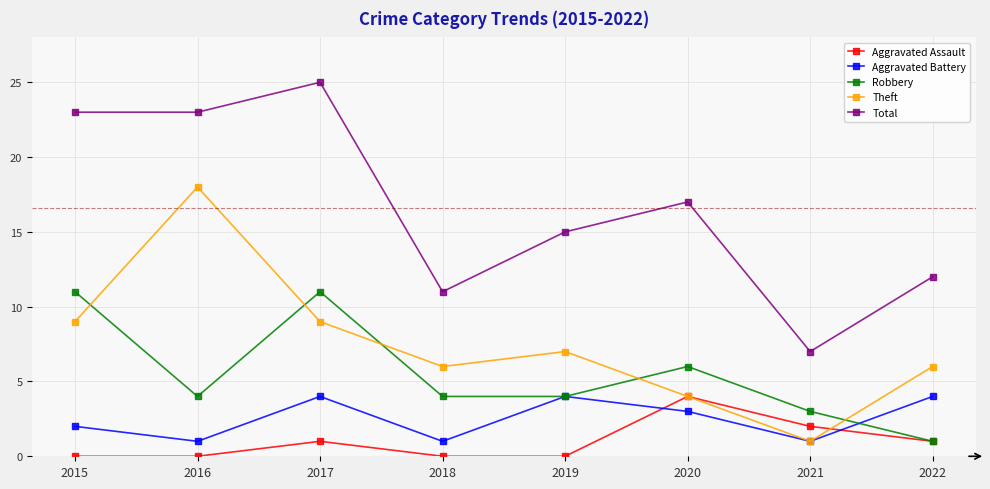

Which series has the largest total across all categories?

Total